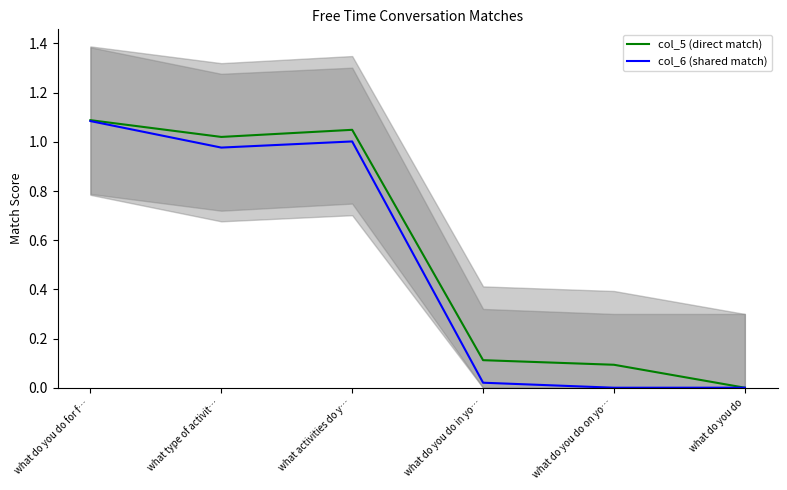

The col_6 (shared match) series shows 0.4 at what activities do y…. True or false?

False